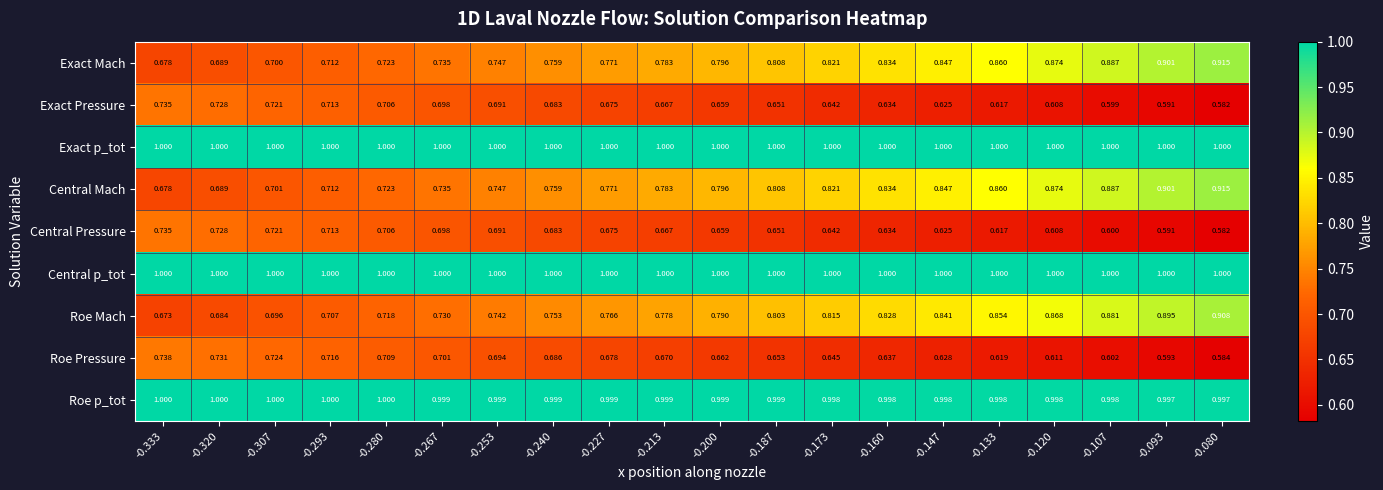

Is the value of Roe Pressure at -0.120 greater than the value of Exact Pressure at -0.227?

No